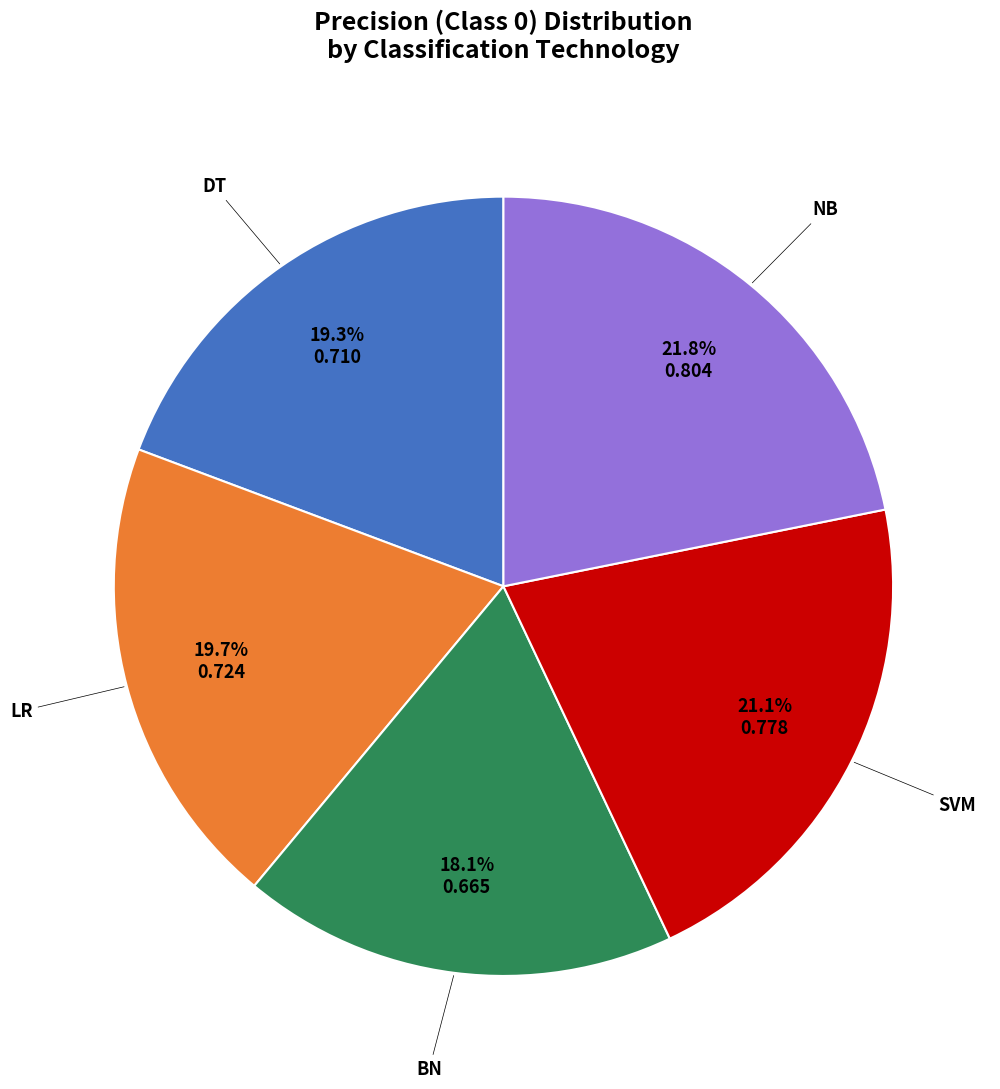

Is there any slice that represents more than half of the pie?

No